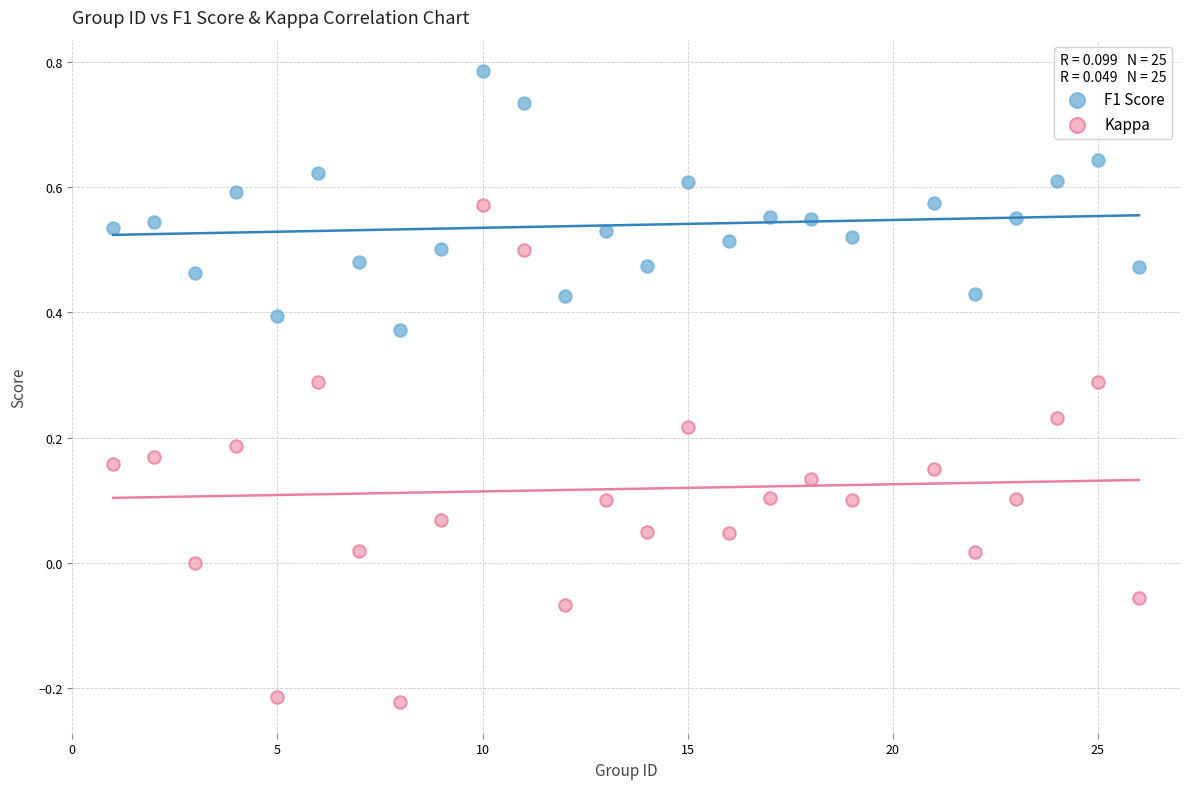

Across all data points, what is the range of Y values (max minus min)?

1.0